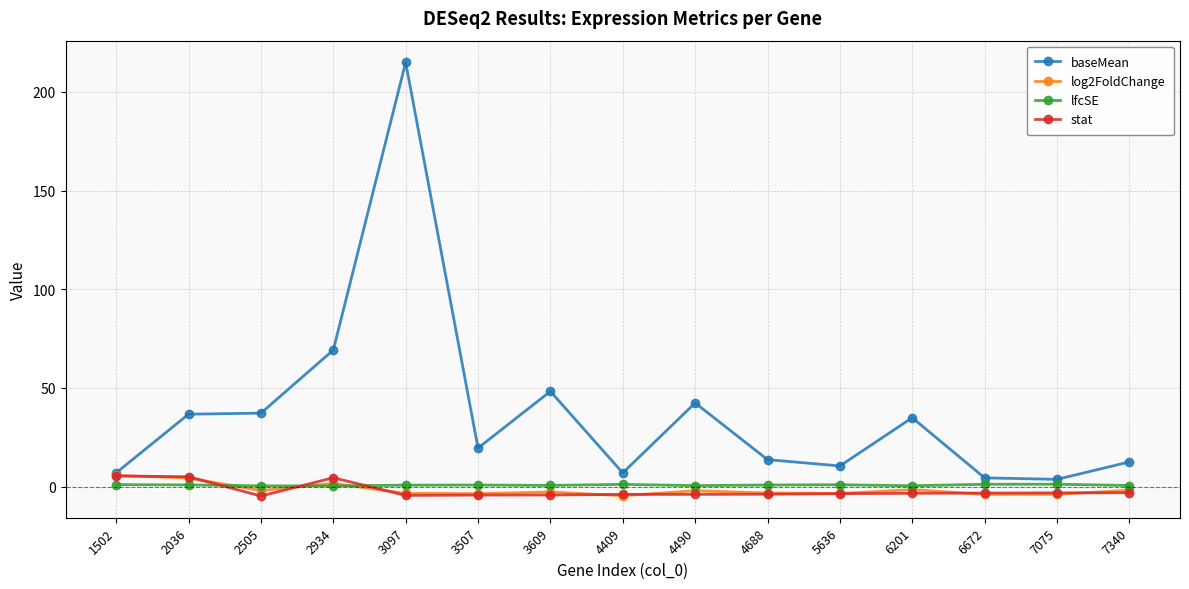

Which series has the widest spread of values?

baseMean